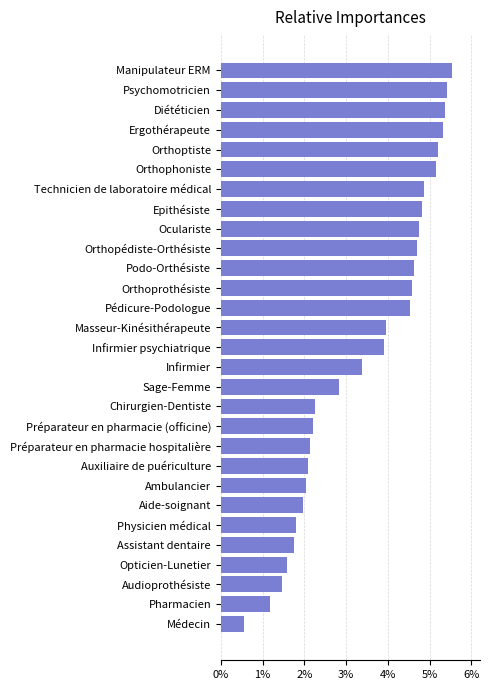

What is the greatest value displayed?

0.1